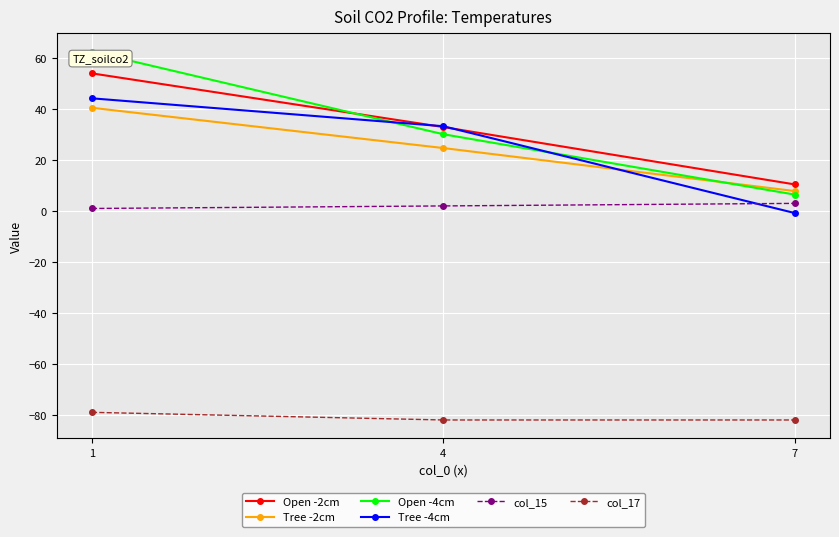

What is the spread (max minus min) of values at 1?

141.5